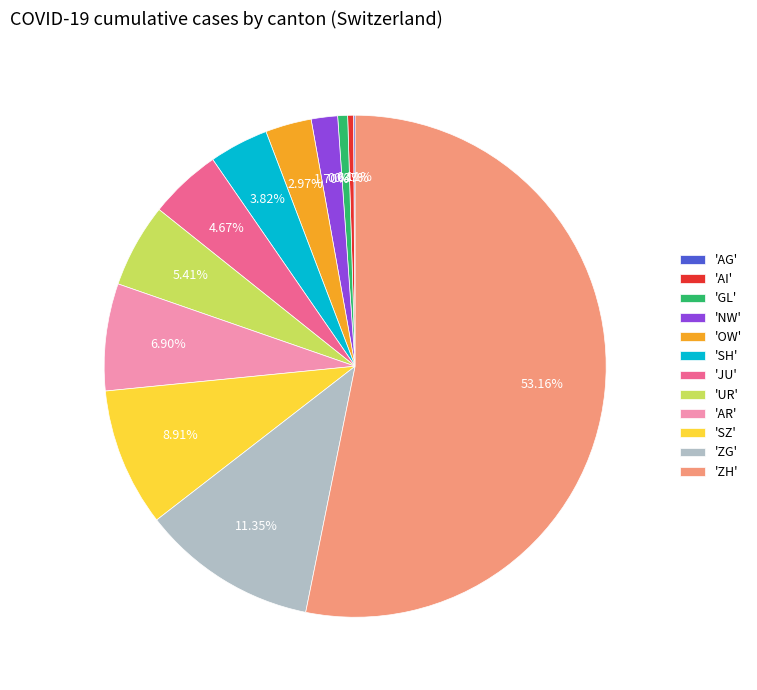

Which category has the biggest portion of the pie?

'ZH'